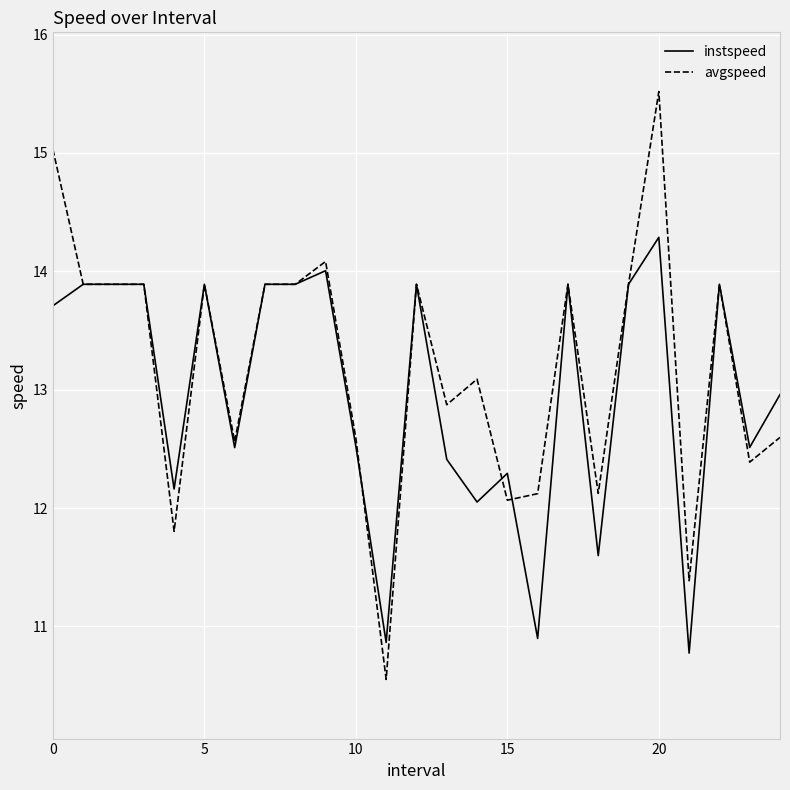

Which series has the largest range (max minus min)?

avgspeed